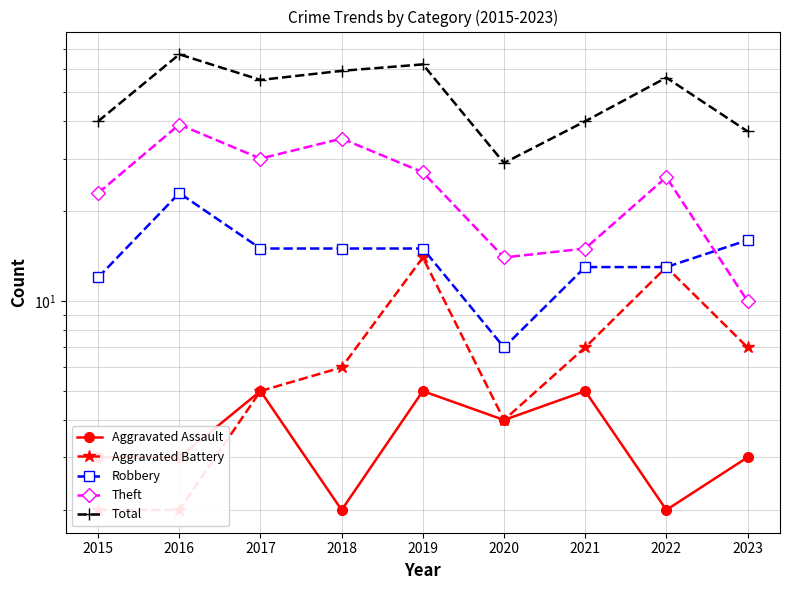

What is the sum of the Aggravated Assault values at 2022 and 2018?

4